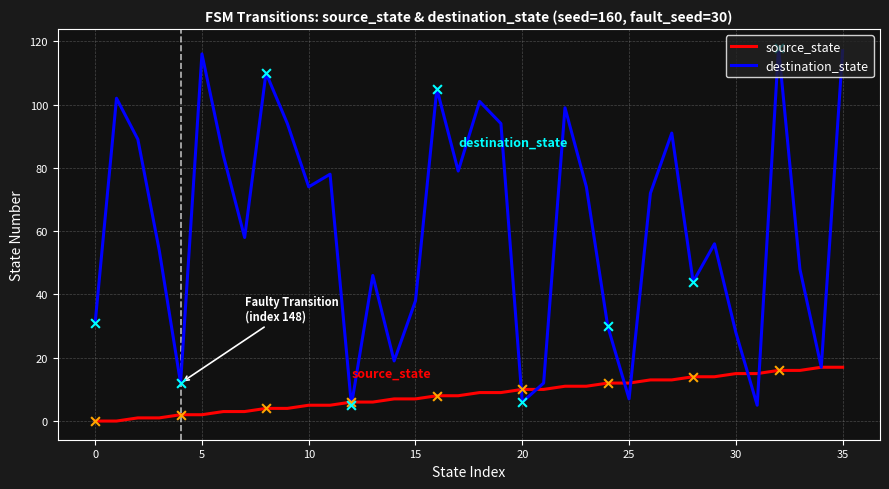

Which series has the largest total across all categories?

destination_state